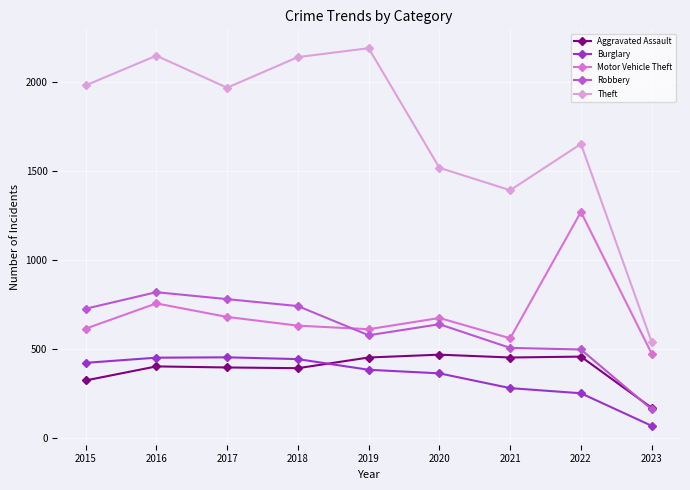

True or false: Aggravated Assault and Motor Vehicle Theft intersect in this chart.

False